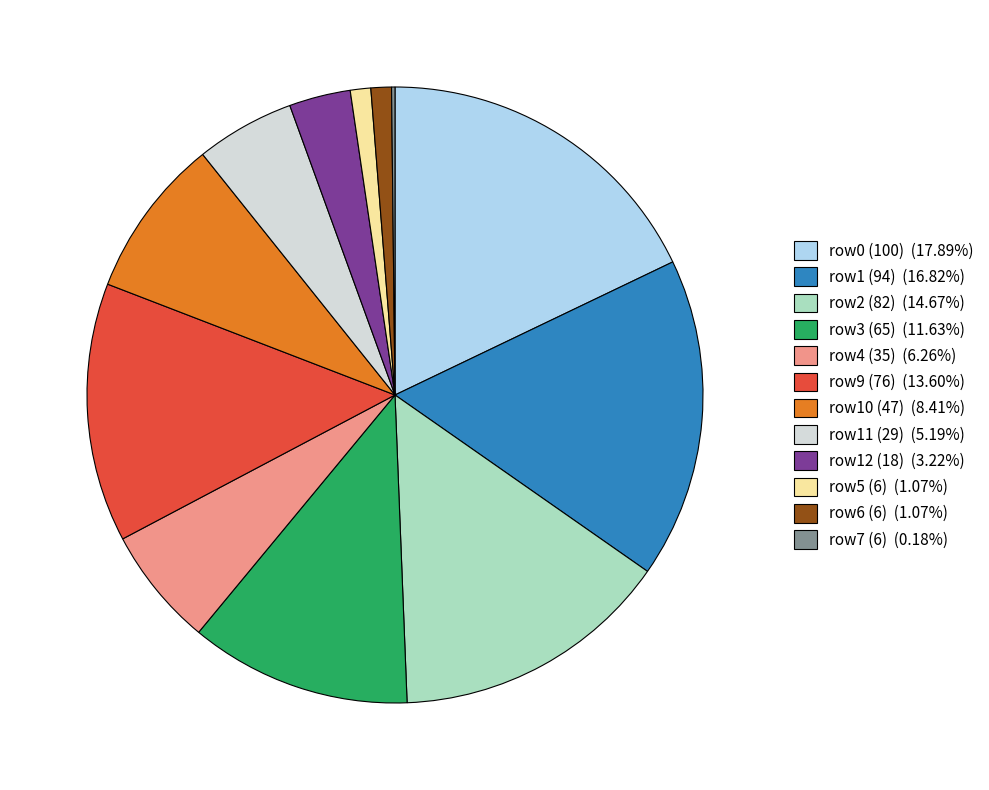

Is there any slice that represents more than half of the pie?

No